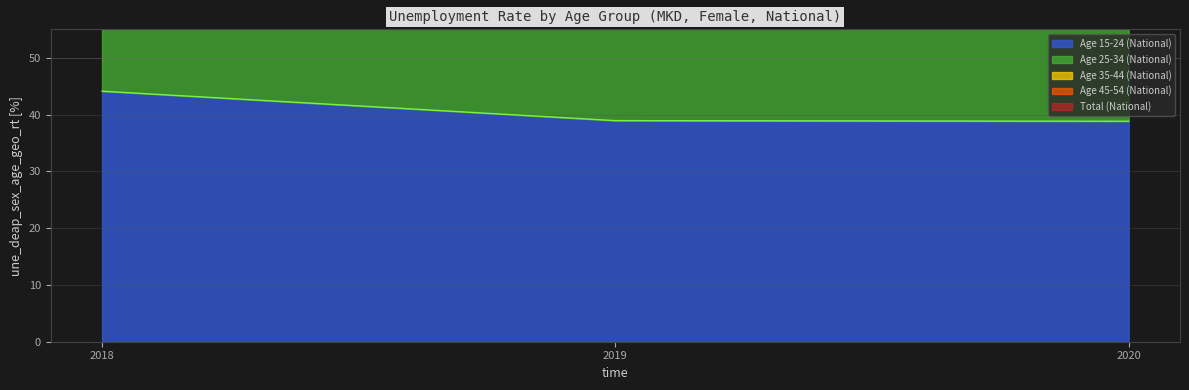

Reading left to right, extract all data points from this chart.

age_y15_24_nat: 2018=44.1	2019=38.9	2020=38.8
age_y25_34_nat: 2018=72.8	2019=62.1	2020=60.5
age_total_nat: 2018=120.0	2019=109.4	2020=99.7